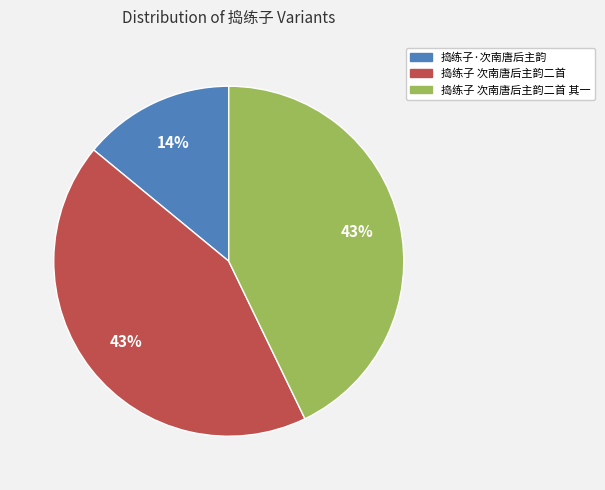

Is there any slice that represents more than half of the pie?

No